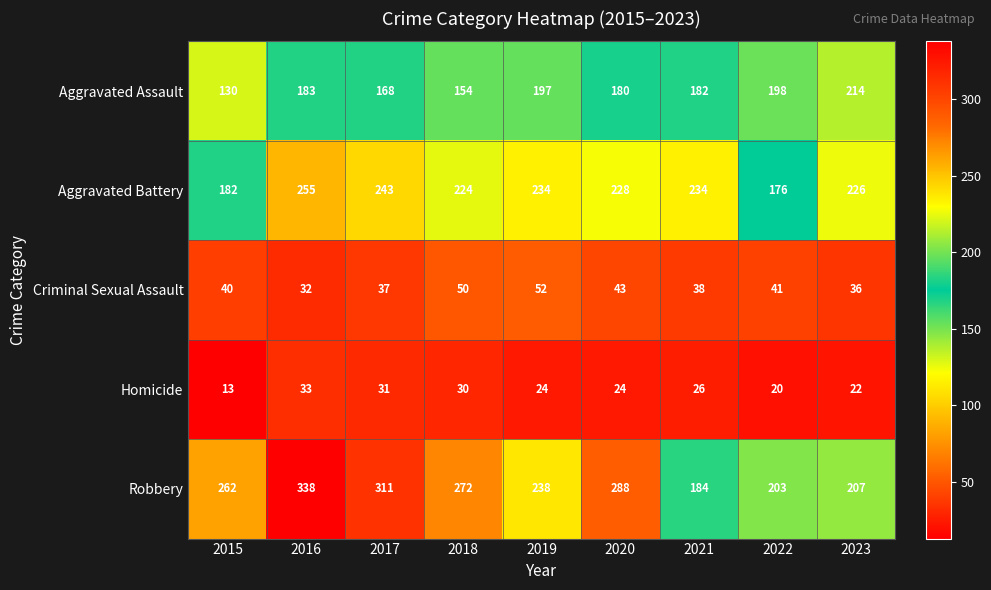

At how many categories does at least one series exceed 212?

8